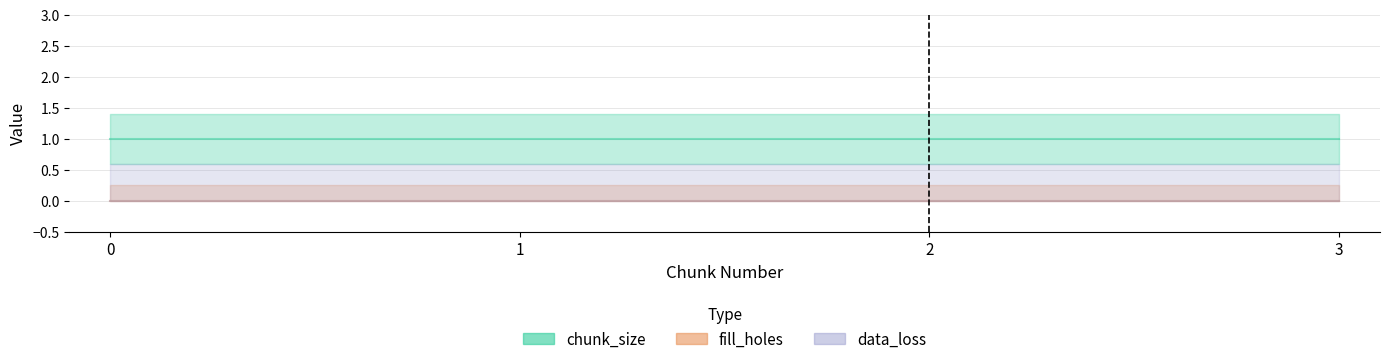

What is the difference between the highest and lowest values at 0?

1